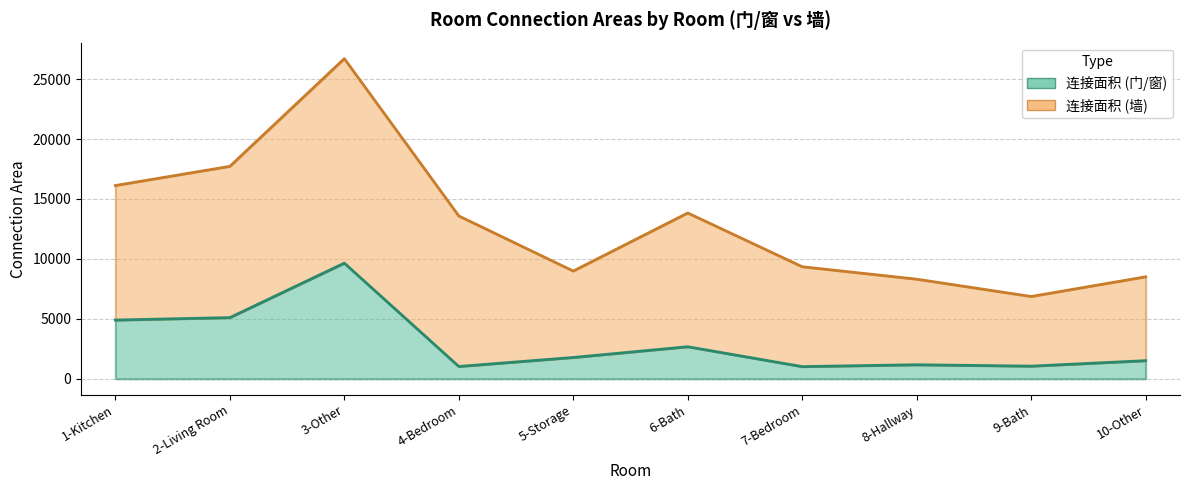

True or false: 连接面积 (墙) has more than 2 points higher than both neighbors.

False